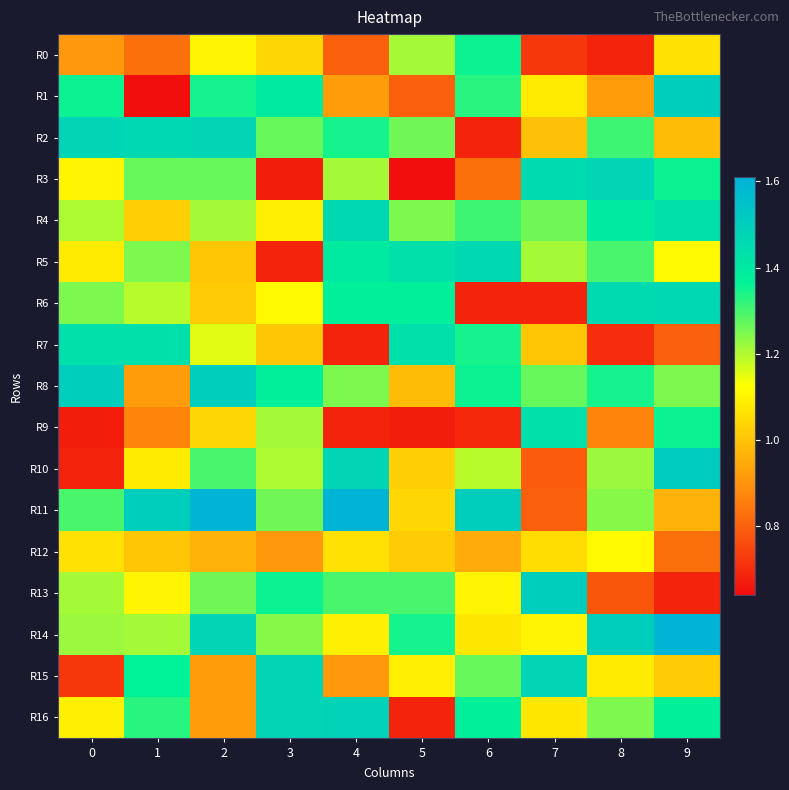

Reading left to right, what are all the values shown in this chart?

R0: 0=0.9	1=0.8	2=1.1	3=1.0	4=0.8	5=1.2	6=1.4	7=0.7	8=0.7	9=1.1
R1: 0=1.4	1=0.6	2=1.3	3=1.4	4=0.9	5=0.8	6=1.3	7=1.1	8=0.9	9=1.5
R2: 0=1.5	1=1.5	2=1.5	3=1.3	4=1.3	5=1.3	6=0.7	7=1.0	8=1.3	9=1.0
R3: 0=1.1	1=1.3	2=1.3	3=0.7	4=1.2	5=0.6	6=0.8	7=1.5	8=1.5	9=1.4
R4: 0=1.2	1=1.0	2=1.2	3=1.1	4=1.5	5=1.2	6=1.3	7=1.3	8=1.4	9=1.4
R5: 0=1.1	1=1.2	2=1.0	3=0.7	4=1.4	5=1.4	6=1.5	7=1.2	8=1.3	9=1.1
R6: 0=1.2	1=1.2	2=1.0	3=1.1	4=1.4	5=1.4	6=0.7	7=0.7	8=1.5	9=1.5
R7: 0=1.4	1=1.4	2=1.2	3=1.0	4=0.7	5=1.4	6=1.3	7=1.0	8=0.7	9=0.8
R8: 0=1.5	1=0.9	2=1.5	3=1.4	4=1.2	5=1.0	6=1.4	7=1.3	8=1.3	9=1.2
R9: 0=0.7	1=0.9	2=1.0	3=1.2	4=0.7	5=0.7	6=0.7	7=1.4	8=0.9	9=1.4
R10: 0=0.7	1=1.1	2=1.3	3=1.2	4=1.5	5=1.0	6=1.2	7=0.8	8=1.2	9=1.5
R11: 0=1.3	1=1.5	2=1.6	3=1.3	4=1.6	5=1.0	6=1.5	7=0.8	8=1.2	9=1.0
R12: 0=1.1	1=1.0	2=1.0	3=0.9	4=1.1	5=1.0	6=0.9	7=1.1	8=1.1	9=0.8
R13: 0=1.2	1=1.1	2=1.3	3=1.4	4=1.3	5=1.3	6=1.1	7=1.5	8=0.8	9=0.7
R14: 0=1.2	1=1.2	2=1.5	3=1.2	4=1.1	5=1.3	6=1.1	7=1.1	8=1.5	9=1.6
R15: 0=0.7	1=1.4	2=0.9	3=1.5	4=0.9	5=1.1	6=1.3	7=1.5	8=1.1	9=1.0
R16: 0=1.1	1=1.3	2=0.9	3=1.5	4=1.5	5=0.7	6=1.4	7=1.1	8=1.2	9=1.4